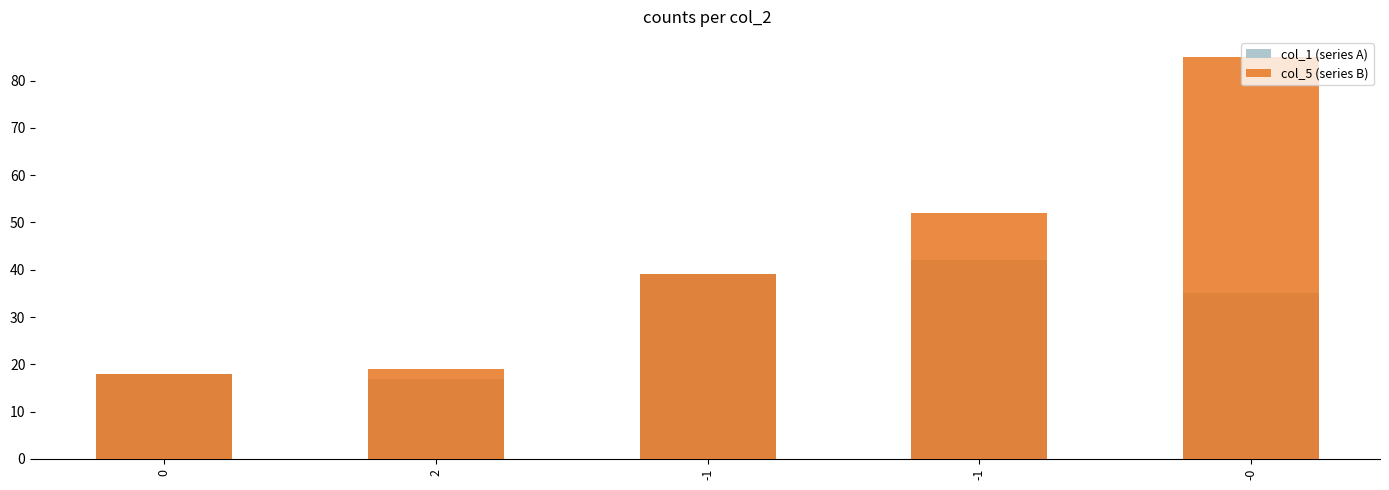

How many bars are there in total?

10